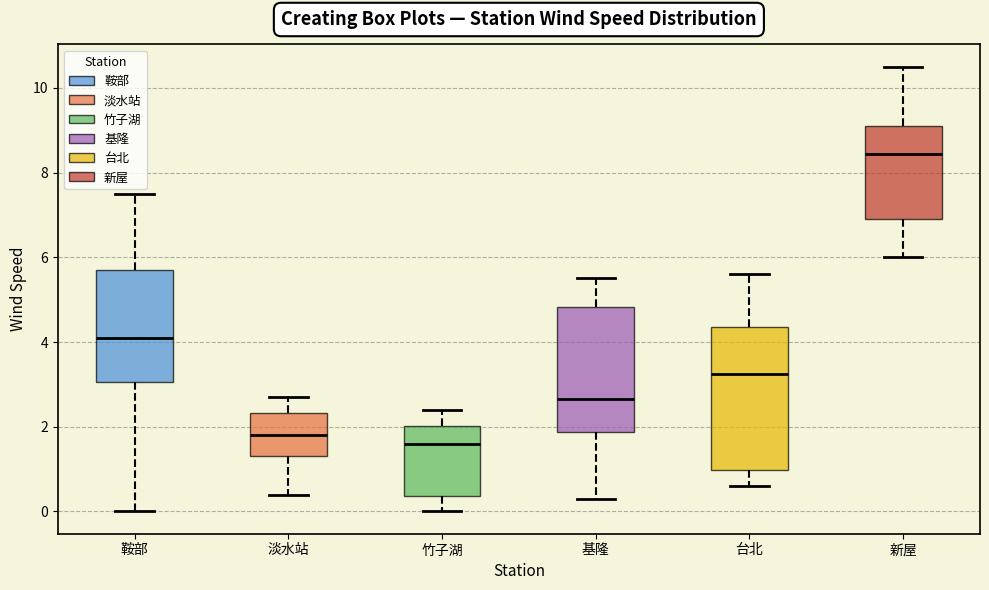

Reading left to right, read every box against the y-axis: the position of its median line, the range the box covers, and the ends of its whiskers. The values are not printed on the chart, so give them approximately, as read against the axis.

鞍部: median 4.2, box 3.0 to 5.8, whiskers 0.0 to 7.6
淡水站: median 1.8, box 1.4 to 2.4, whiskers 0.4 to 2.8
竹子湖: median 1.6, box 0.4 to 2.0, whiskers 0.0 to 2.4
基隆: median 2.6, box 1.8 to 4.8, whiskers 0.4 to 5.6
台北: median 3.2, box 1.0 to 4.4, whiskers 0.6 to 5.6
新屋: median 8.4, box 7.0 to 9.2, whiskers 6.0 to 10.6